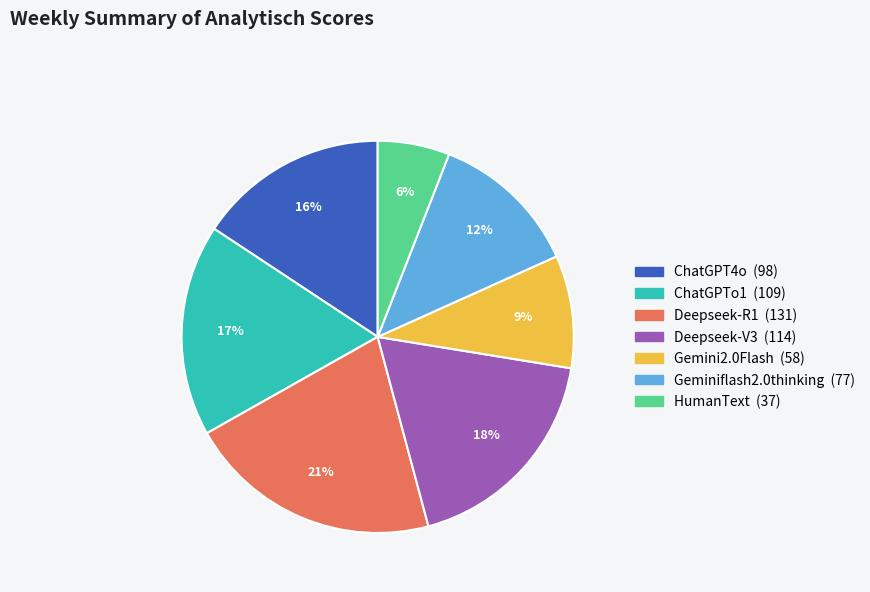

What is the largest slice in the pie chart?

Deepseek-R1